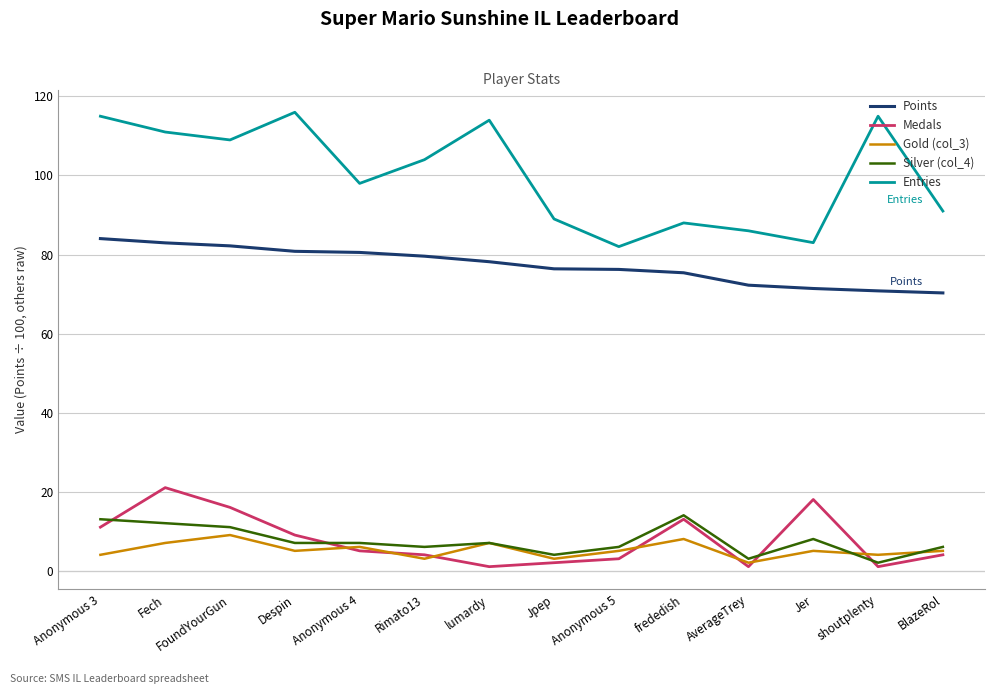

What is the difference between the maximum and second lowest values in the Entries series?

33.0